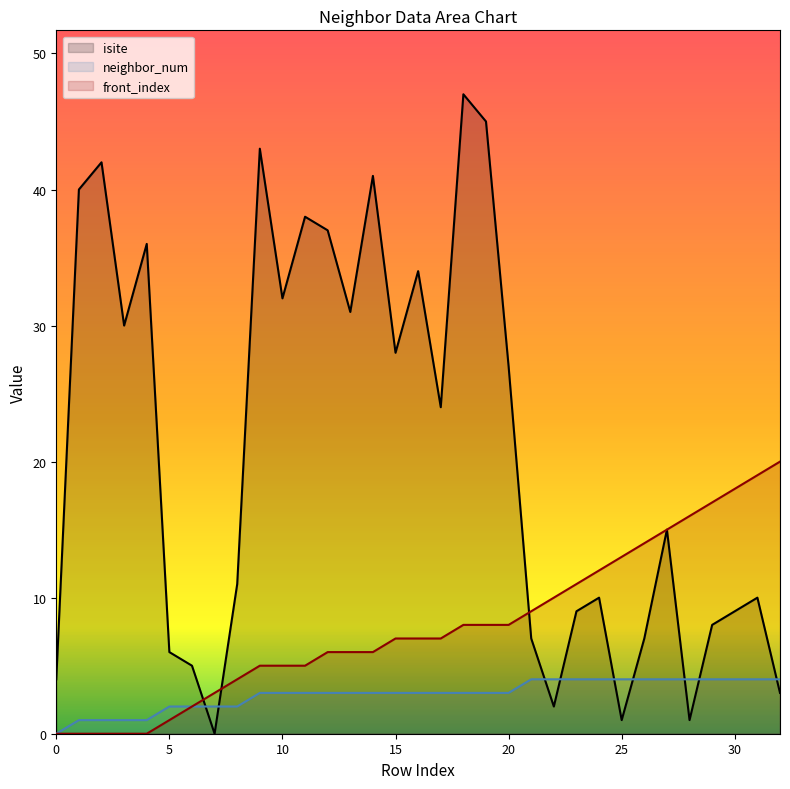

Which has a higher value, 17 or 23?

17